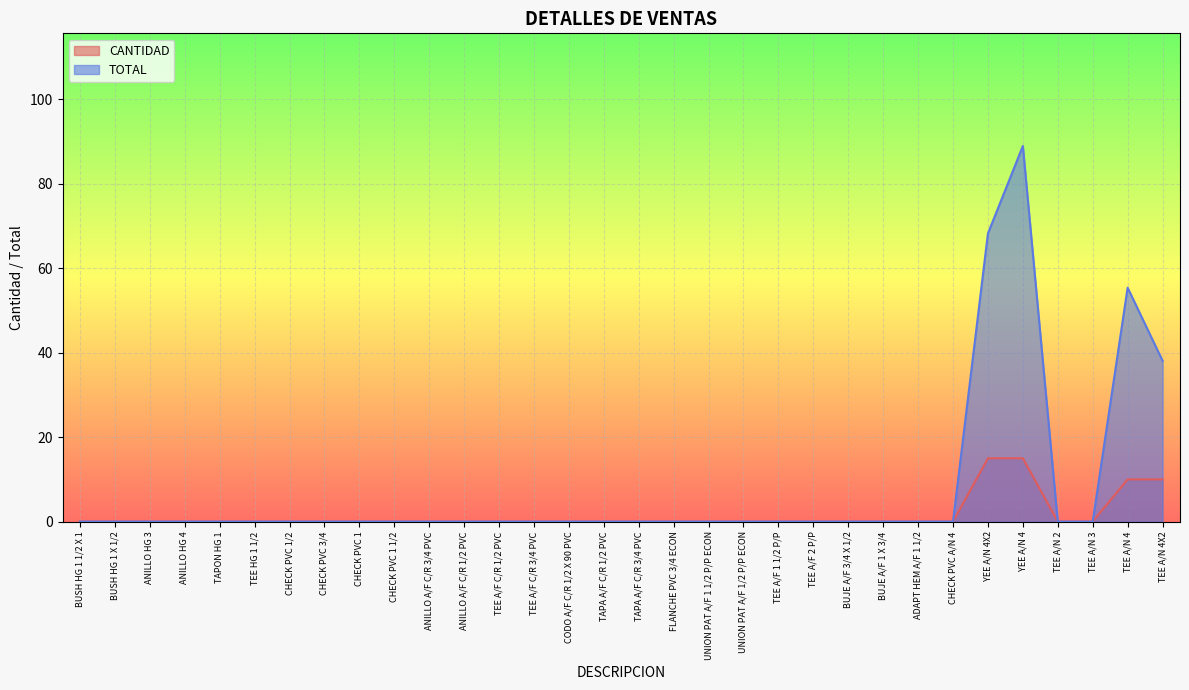

Reading left to right, what are all the values shown in this chart?

CANTIDAD: 0.0	0.0	0.0	0.0	0.0	0.0	0.0	0.0	0.0	0.0	0.0	0.0	0.0	0.0	0.0	0.0	0.0	0.0	0.0	0.0	0.0	0.0	0.0	0.0	0.0	0.0	15.0	15.0	0.0	0.0	10.0	10.0
TOTAL: 0.0	0.0	0.0	0.0	0.0	0.0	0.0	0.0	0.0	0.0	0.0	0.0	0.0	0.0	0.0	0.0	0.0	0.0	0.0	0.0	0.0	0.0	0.0	0.0	0.0	0.0	68.2	89.0	0.0	0.0	55.4	38.1